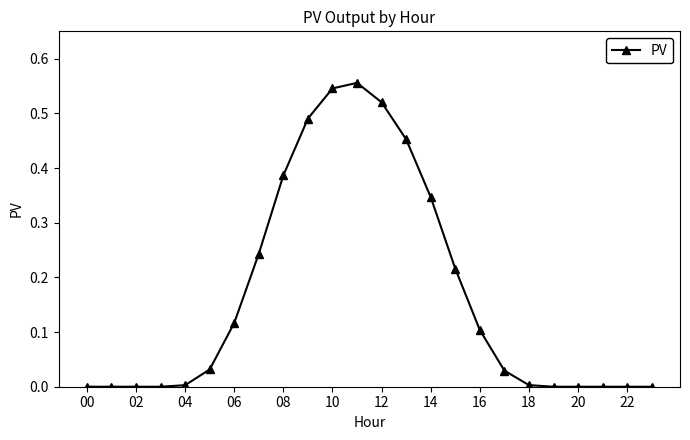

How many distinct data groups are displayed?

1